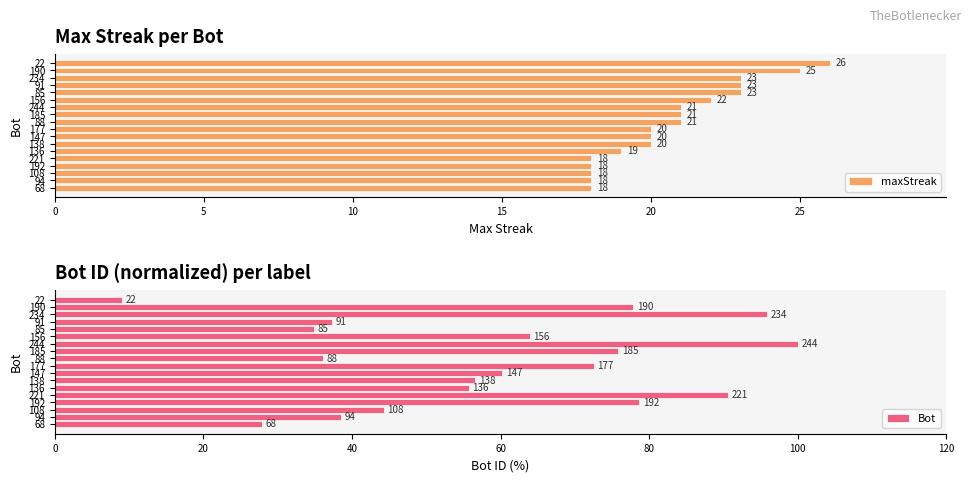

True or false: maxStreak has a value of 19 at 136.

True